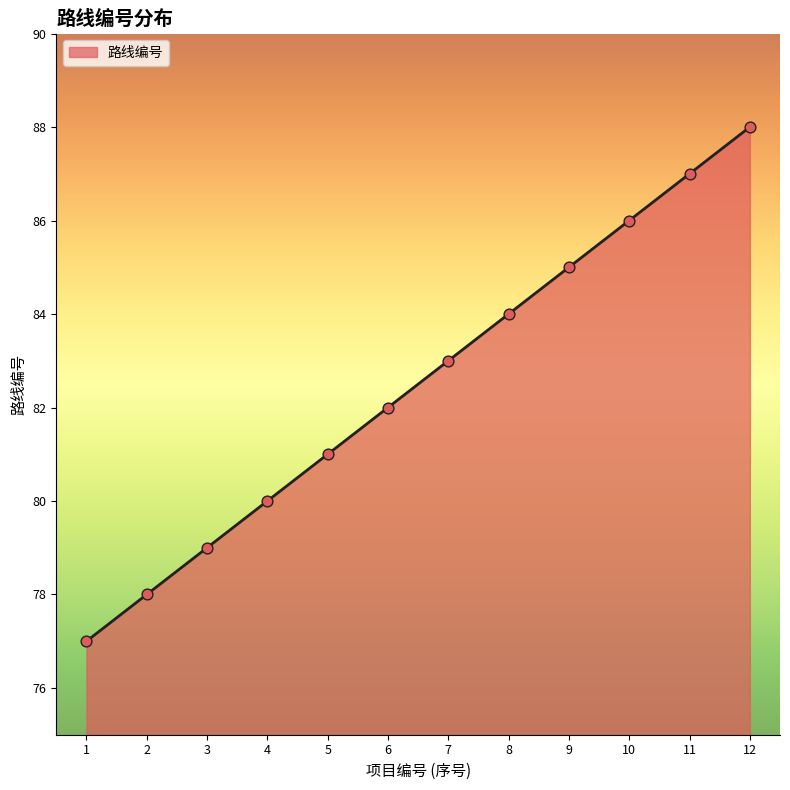

What is the ratio of the value at 7 to the value at 8?

1.0